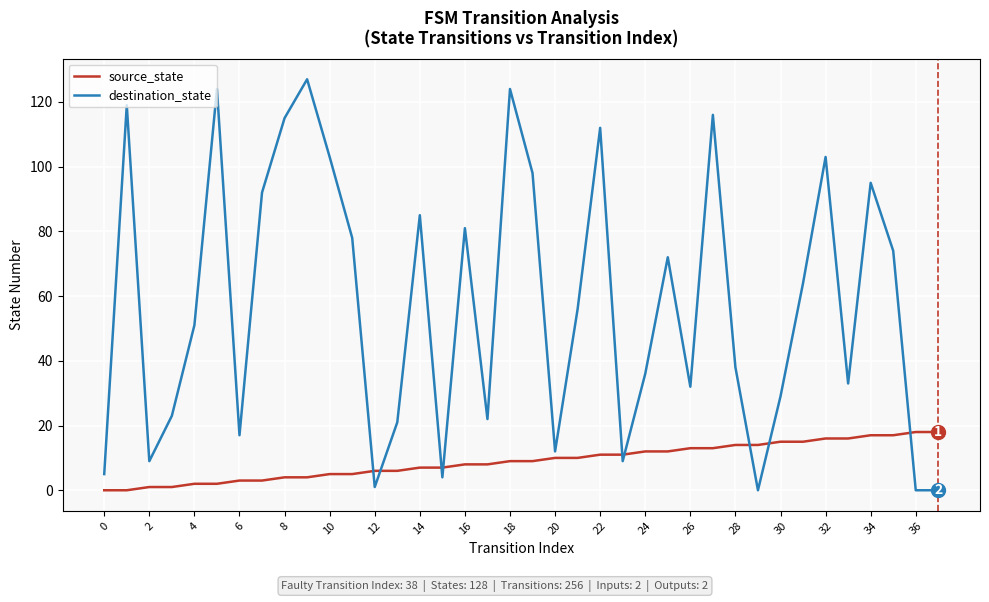

List the series in order of their peak value, lowest first.

source_state, destination_state